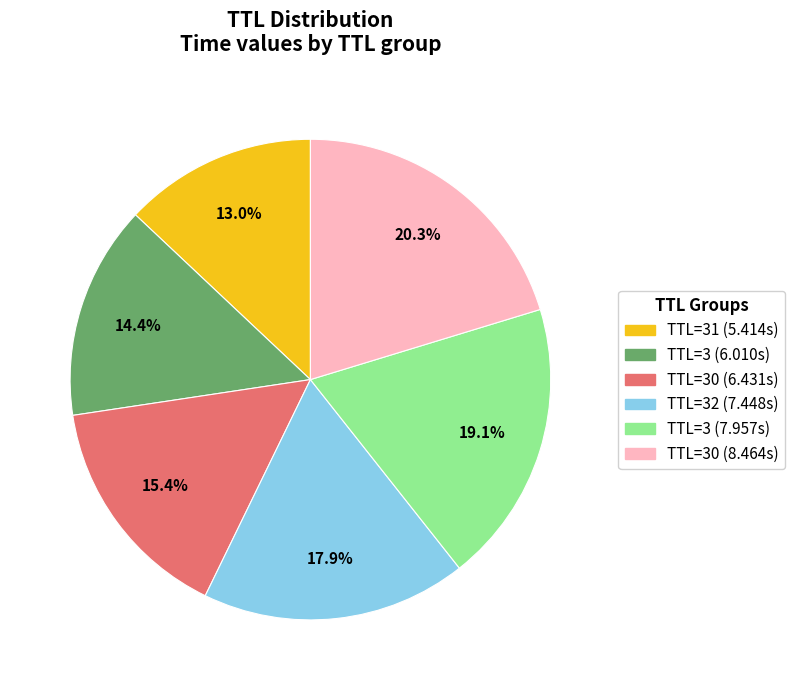

Does any single category account for the majority?

No